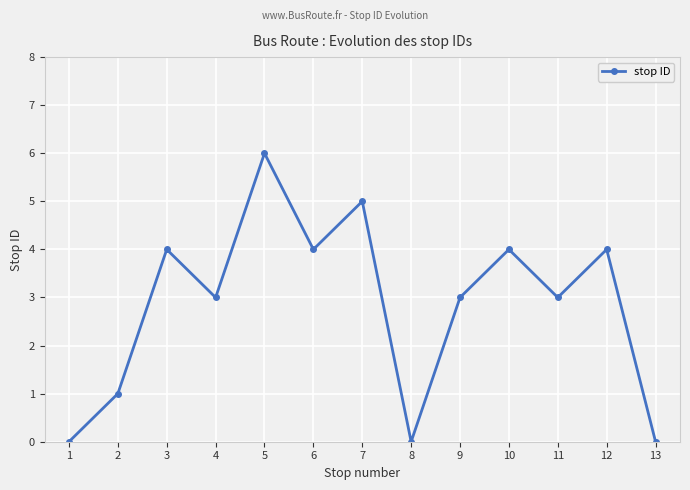

The chart shows a value of 8 at 7. True or false?

False